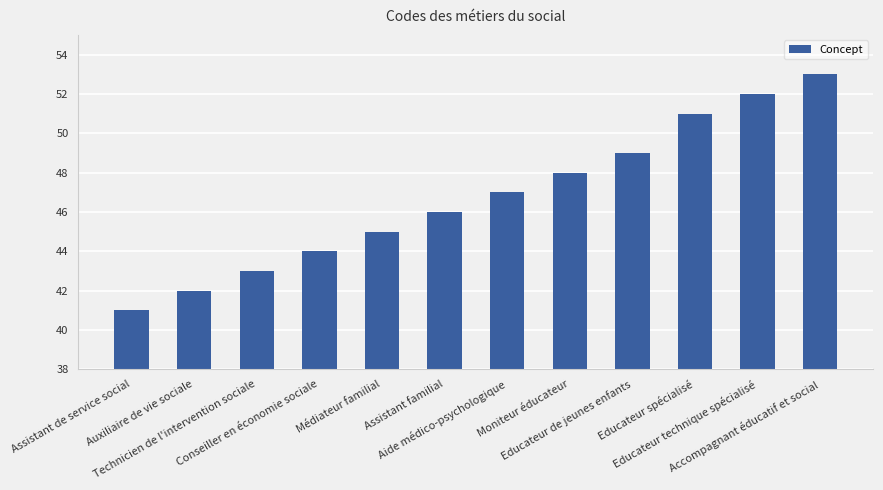

What is the label of the 10th bar from the right?

Technicien de l'intervention sociale